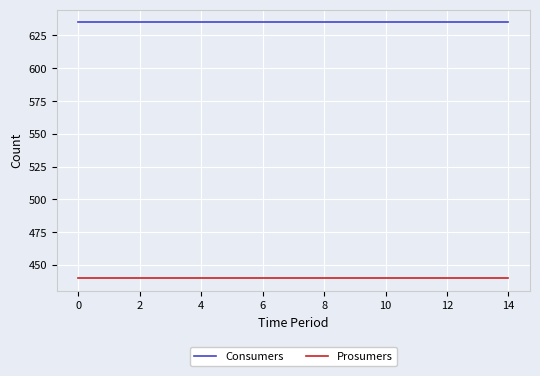

What is the lowest value of the Prosumers series?

440